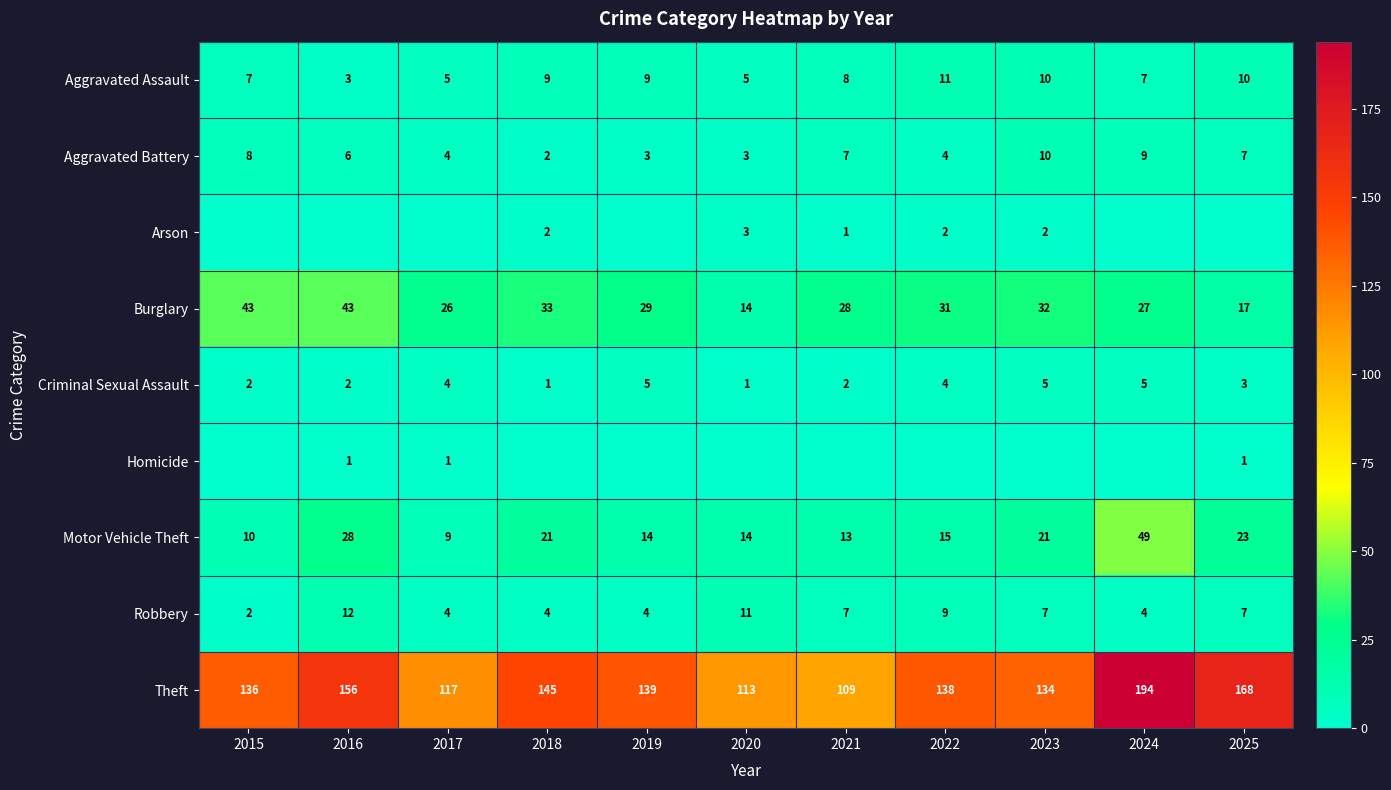

What is the total value across all series at 2023?

221